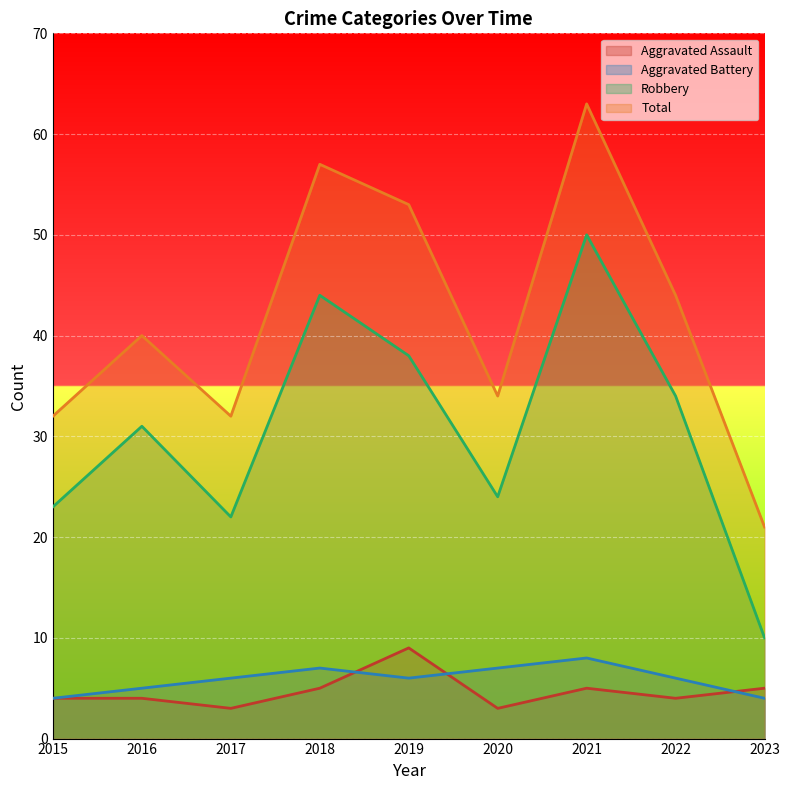

What is the lowest value of the Robbery series?

10